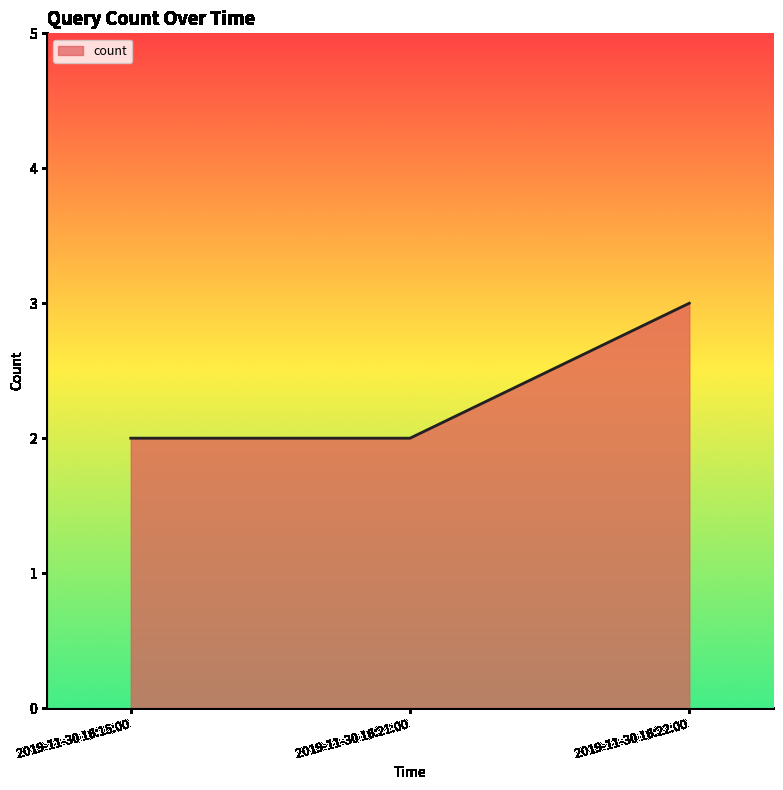

What is the minimum value shown in the chart?

2